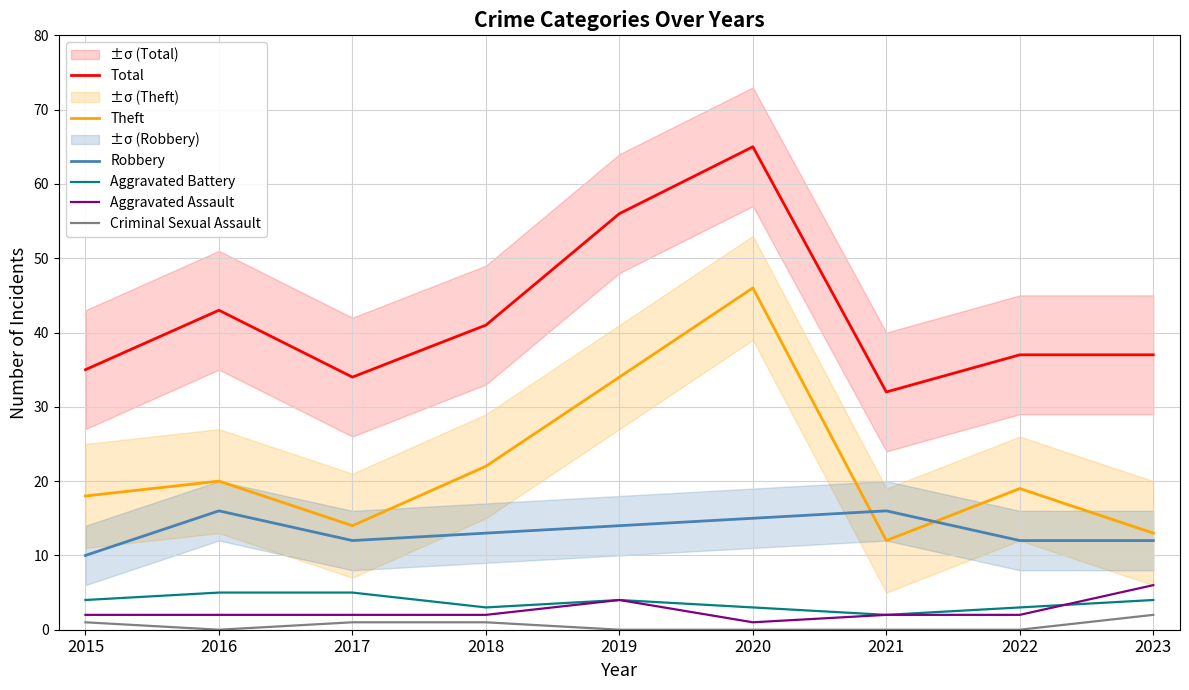

Reading left to right, list all the values displayed in this chart.

Total: 35	43	34	41	56	65	32	37	37
Theft: 18	20	14	22	34	46	12	19	13
Robbery: 10	16	12	13	14	15	16	12	12
Aggravated Battery: 4	5	5	3	4	3	2	3	4
Aggravated Assault: 2	2	2	2	4	1	2	2	6
Criminal Sexual Assault: 1	0	1	1	0	0	0	0	2